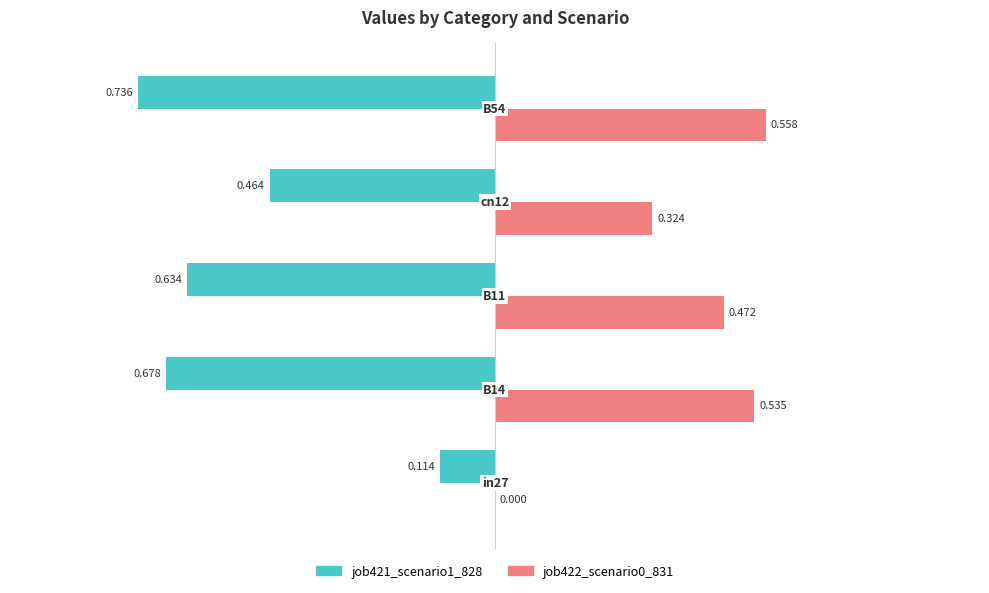

Rank the series by their maximum value, from highest to lowest.

job422_scenario0_831, job421_scenario1_828